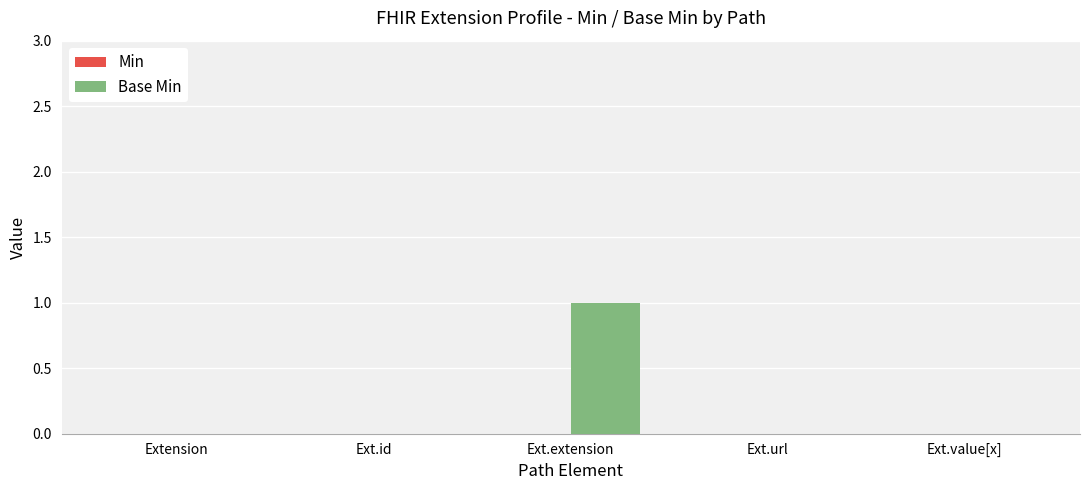

What is the maximum value shown in the chart?

1